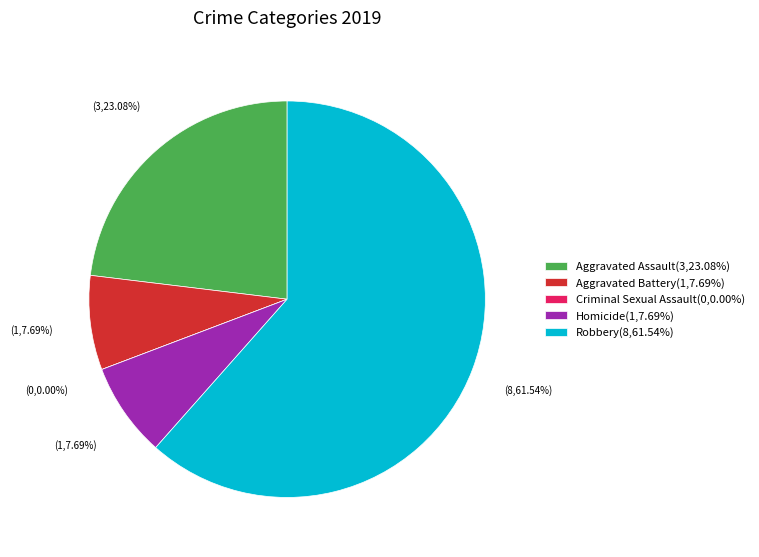

To the nearest percent, what portion does Homicide represent?

8%